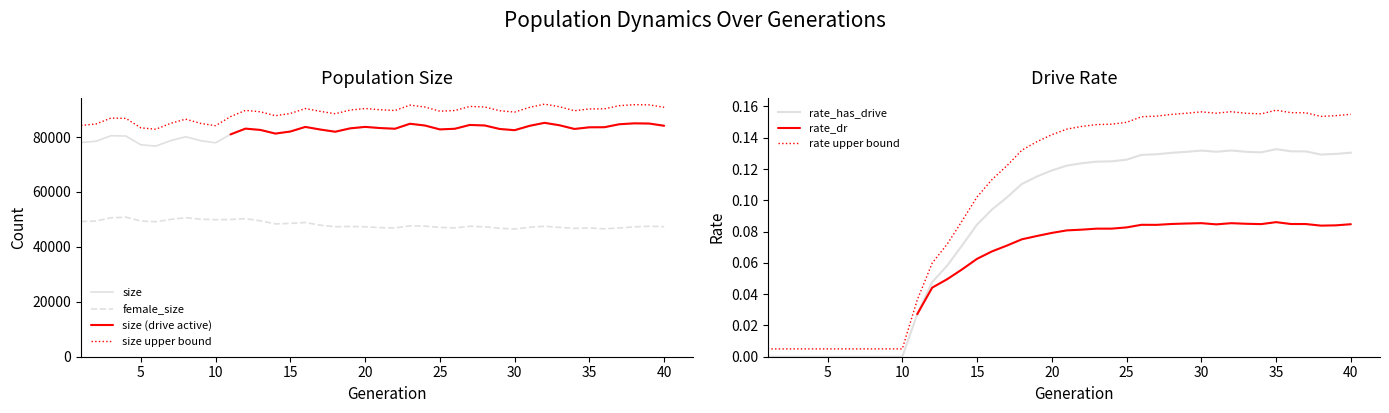

True or false: size upper bound and size intersect in this chart.

False